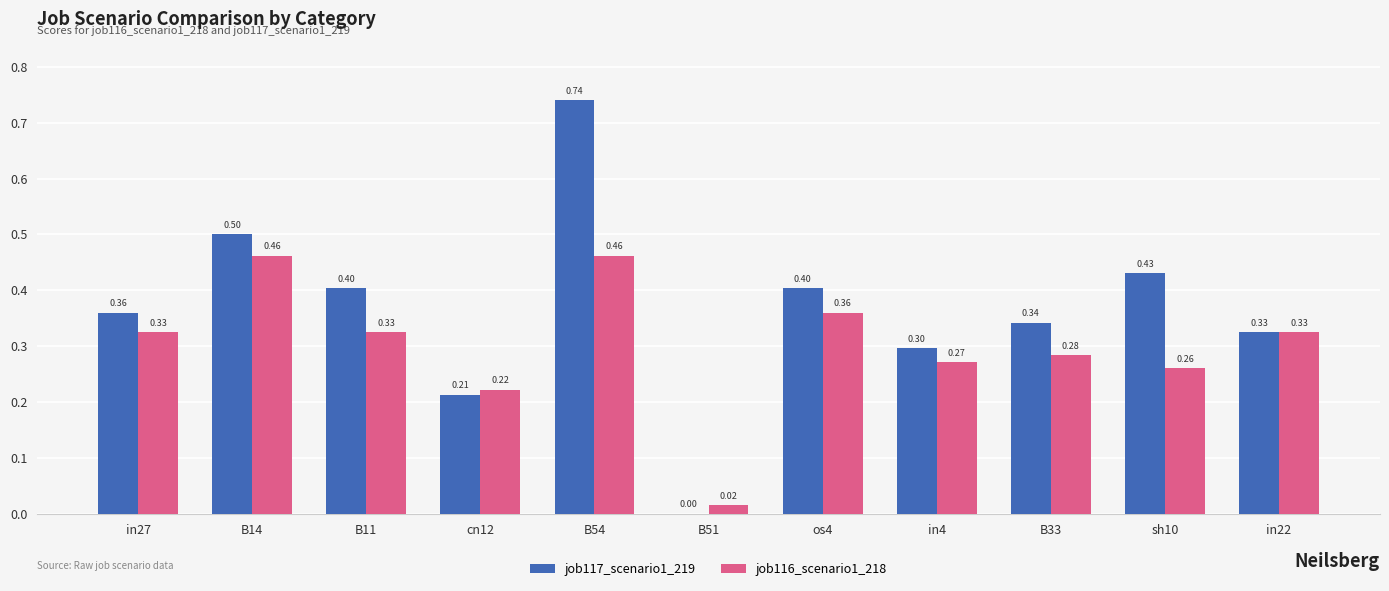

At which label is job117_scenario1_219 closest to 0?

B51